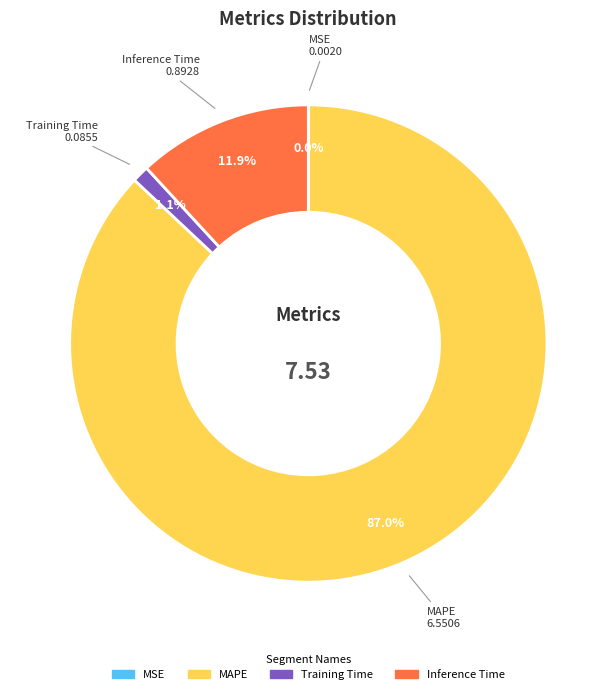

Which category has the biggest portion of the pie?

MAPE